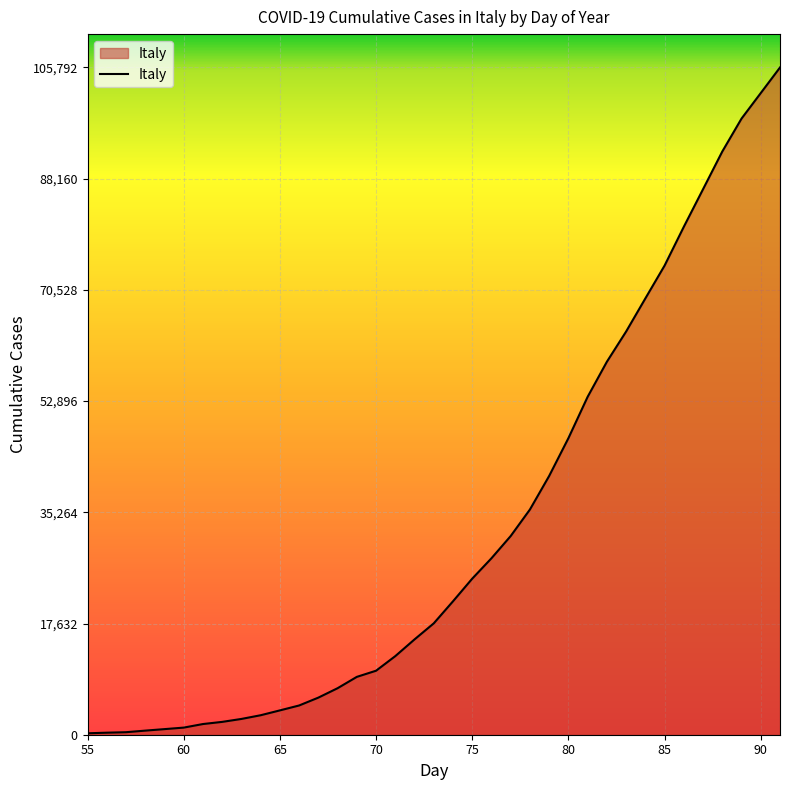

What is the greatest value displayed?

105792